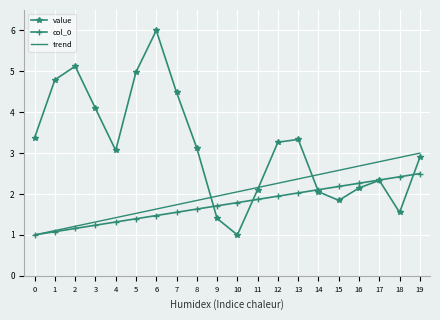

Which category has the lowest value in the value series?

10